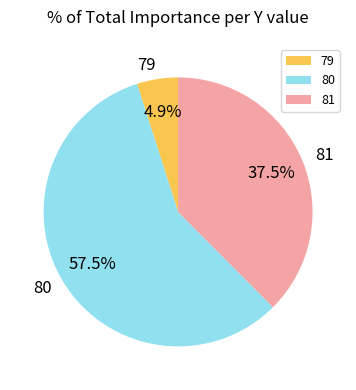

Does 79 account for over 50% of the chart?

No